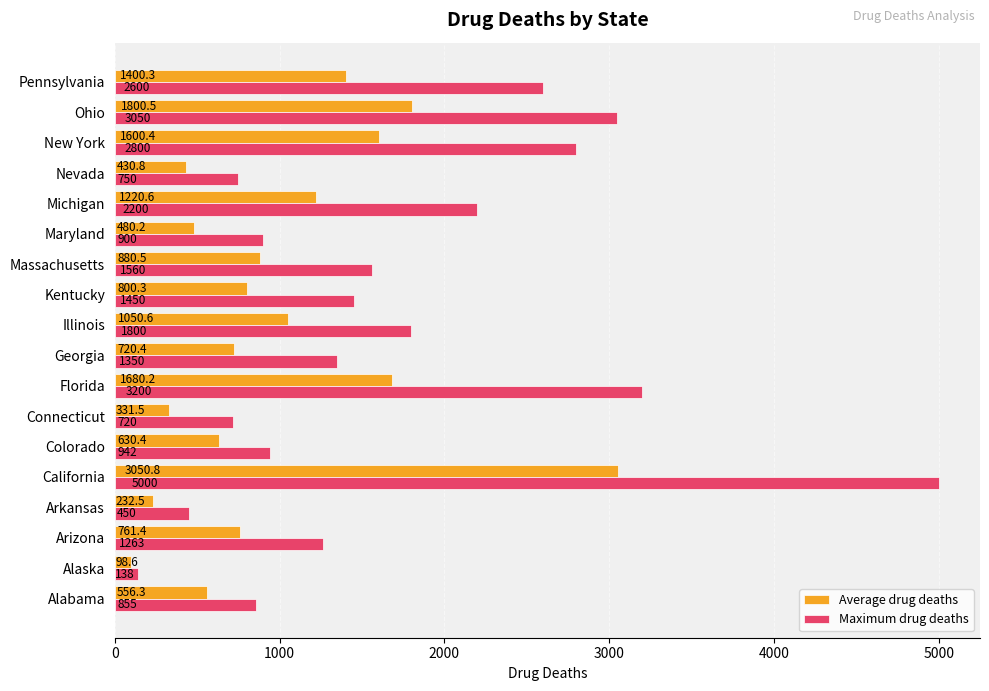

The value of Average drug deaths at Nevada is 125.9. True or false?

False